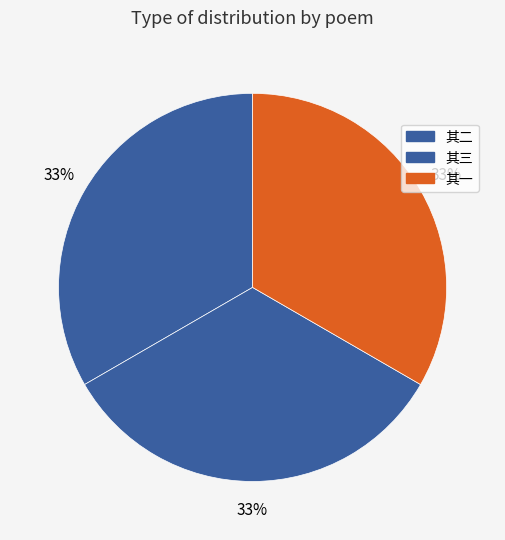

Count the number of slices in the pie.

3